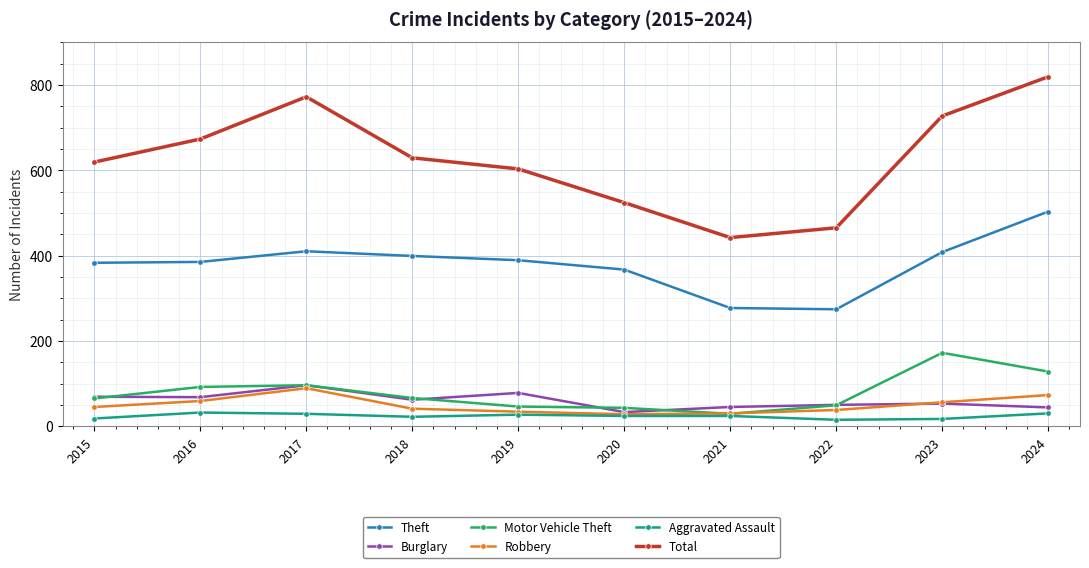

What is the difference between the highest and lowest values at 2021?

418